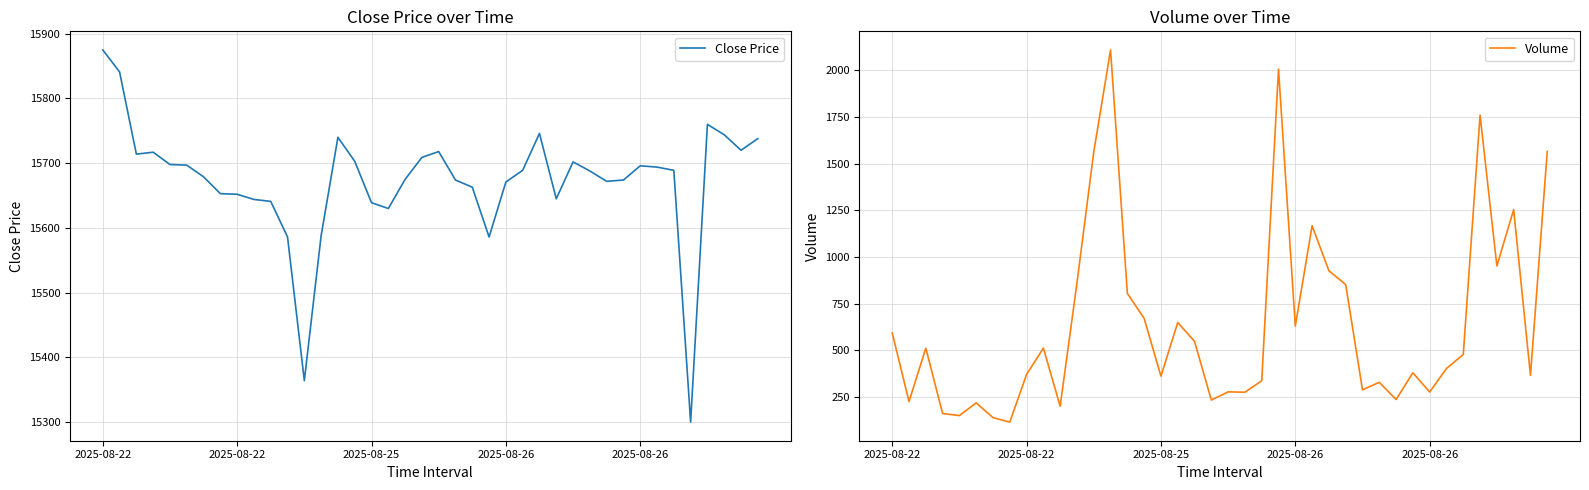

Which series has the widest spread of values?

Volume